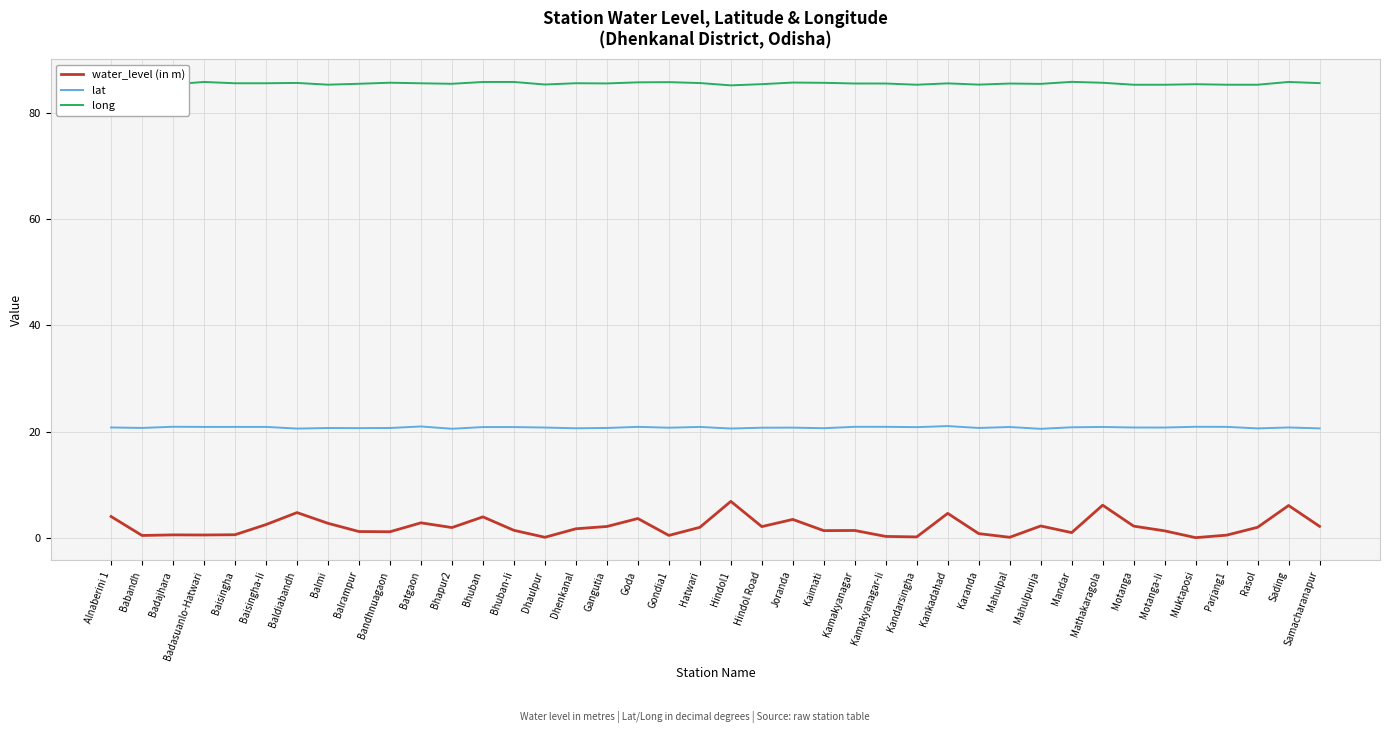

What position from the right is Baldiabandh?

34